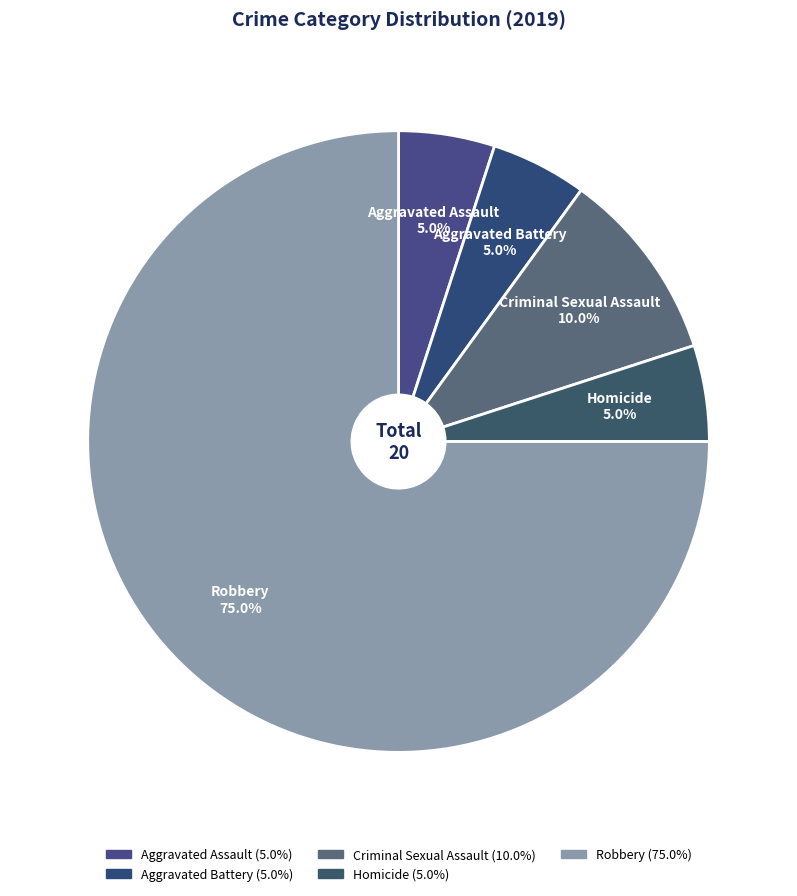

Which slice is the largest?

Robbery